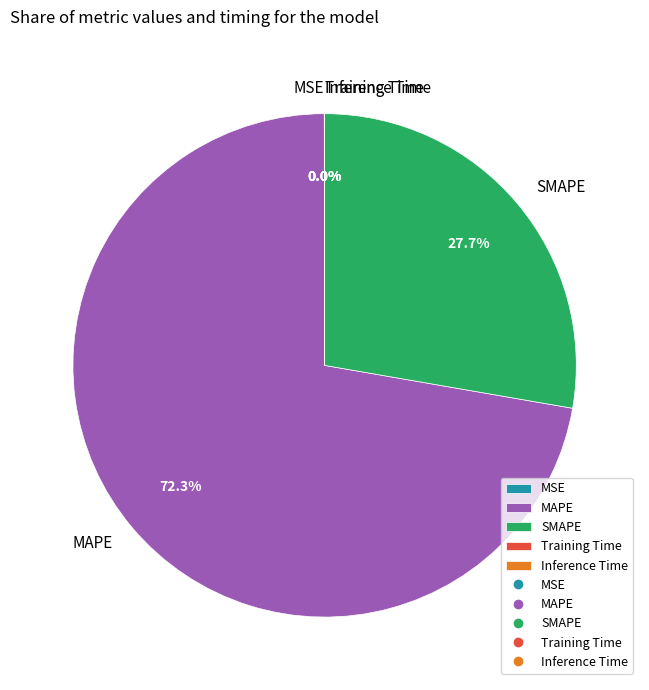

To the nearest percent, what is the average slice percentage?

20%